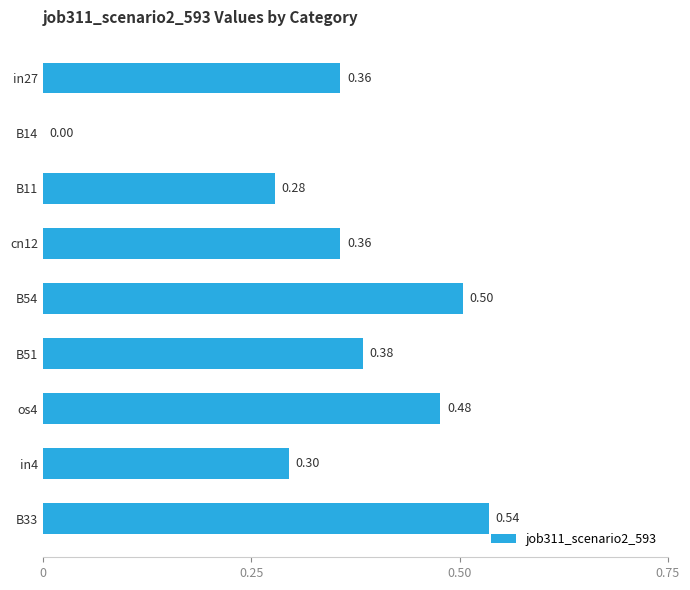

What is the sum of all values?

3.2